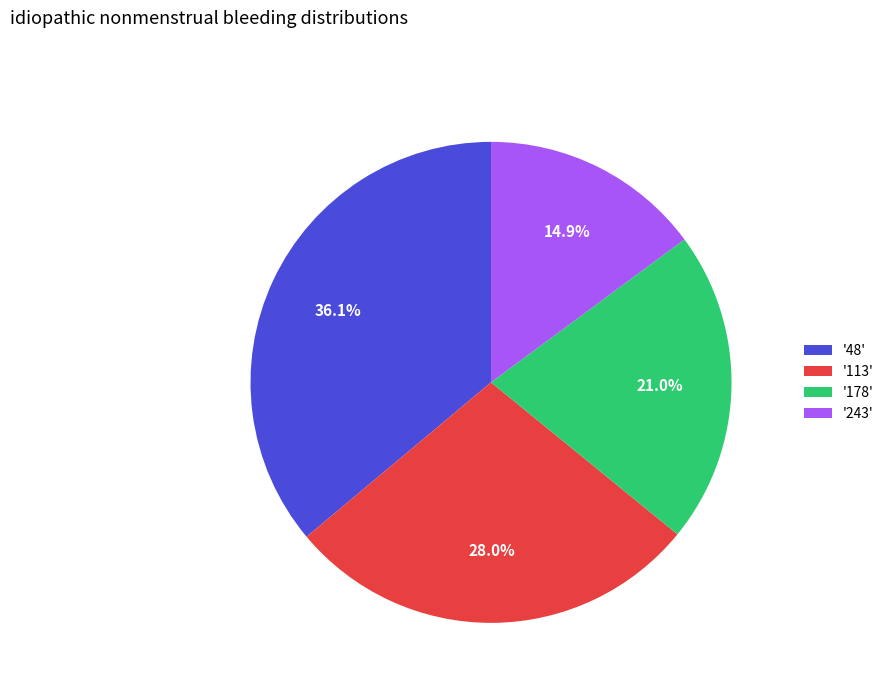

Rank the categories by value from highest to lowest.

'48', '113', '178', '243'